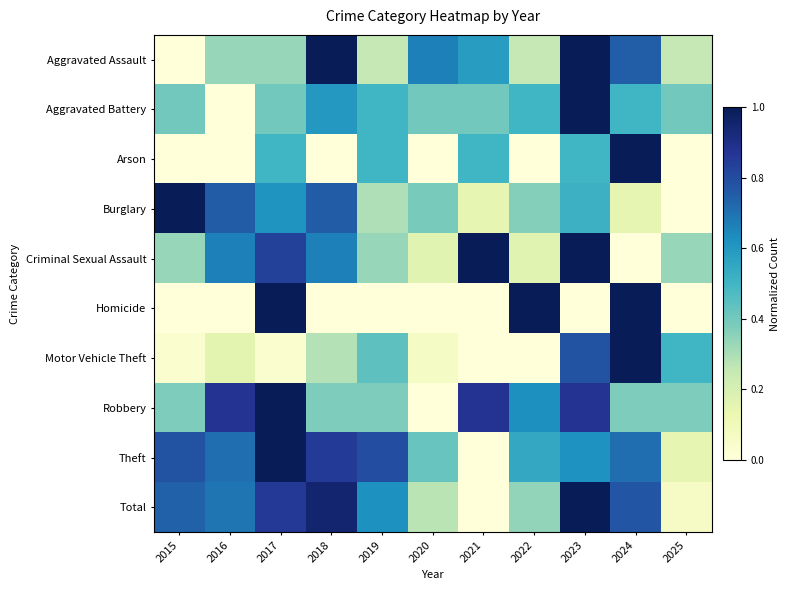

Reading left to right, extract all data points from this chart.

Aggravated Assault: 2015=0.0	2016=0.3	2017=0.3	2018=1.0	2019=0.2	2020=0.7	2021=0.6	2022=0.2	2023=1.0	2024=0.8	2025=0.2
Aggravated Battery: 2015=0.4	2016=0.0	2017=0.4	2018=0.6	2019=0.5	2020=0.4	2021=0.4	2022=0.5	2023=1.0	2024=0.5	2025=0.4
Arson: 2015=0.0	2016=0.0	2017=0.5	2018=0.0	2019=0.5	2020=0.0	2021=0.5	2022=0.0	2023=0.5	2024=1.0	2025=0.0
Burglary: 2015=1.0	2016=0.8	2017=0.6	2018=0.8	2019=0.3	2020=0.4	2021=0.1	2022=0.4	2023=0.5	2024=0.1	2025=0.0
Criminal Sexual Assault: 2015=0.3	2016=0.7	2017=0.8	2018=0.7	2019=0.3	2020=0.2	2021=1.0	2022=0.2	2023=1.0	2024=0.0	2025=0.3
Homicide: 2015=0.0	2016=0.0	2017=1.0	2018=0.0	2019=0.0	2020=0.0	2021=0.0	2022=1.0	2023=0.0	2024=1.0	2025=0.0
Motor Vehicle Theft: 2015=0.0	2016=0.2	2017=0.0	2018=0.3	2019=0.4	2020=0.1	2021=0.0	2022=0.0	2023=0.8	2024=1.0	2025=0.5
Robbery: 2015=0.4	2016=0.9	2017=1.0	2018=0.4	2019=0.4	2020=0.0	2021=0.9	2022=0.6	2023=0.9	2024=0.4	2025=0.4
Theft: 2015=0.8	2016=0.7	2017=1.0	2018=0.9	2019=0.8	2020=0.4	2021=0.0	2022=0.5	2023=0.6	2024=0.7	2025=0.1
Total: 2015=0.7	2016=0.7	2017=0.9	2018=1.0	2019=0.6	2020=0.3	2021=0.0	2022=0.3	2023=1.0	2024=0.8	2025=0.1